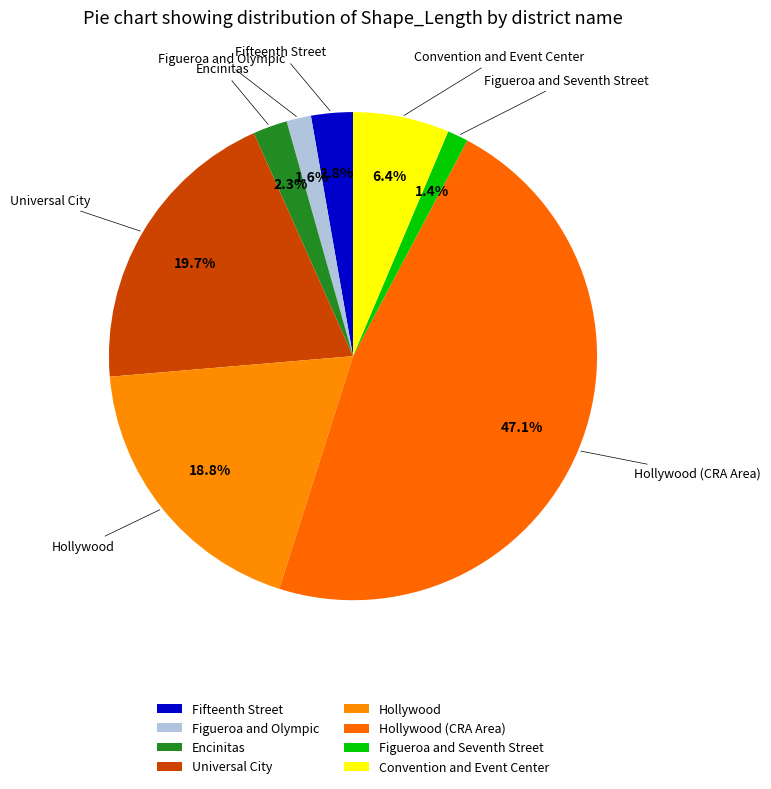

To the nearest percent, what is the difference between the largest and smallest slice percentages?

46%